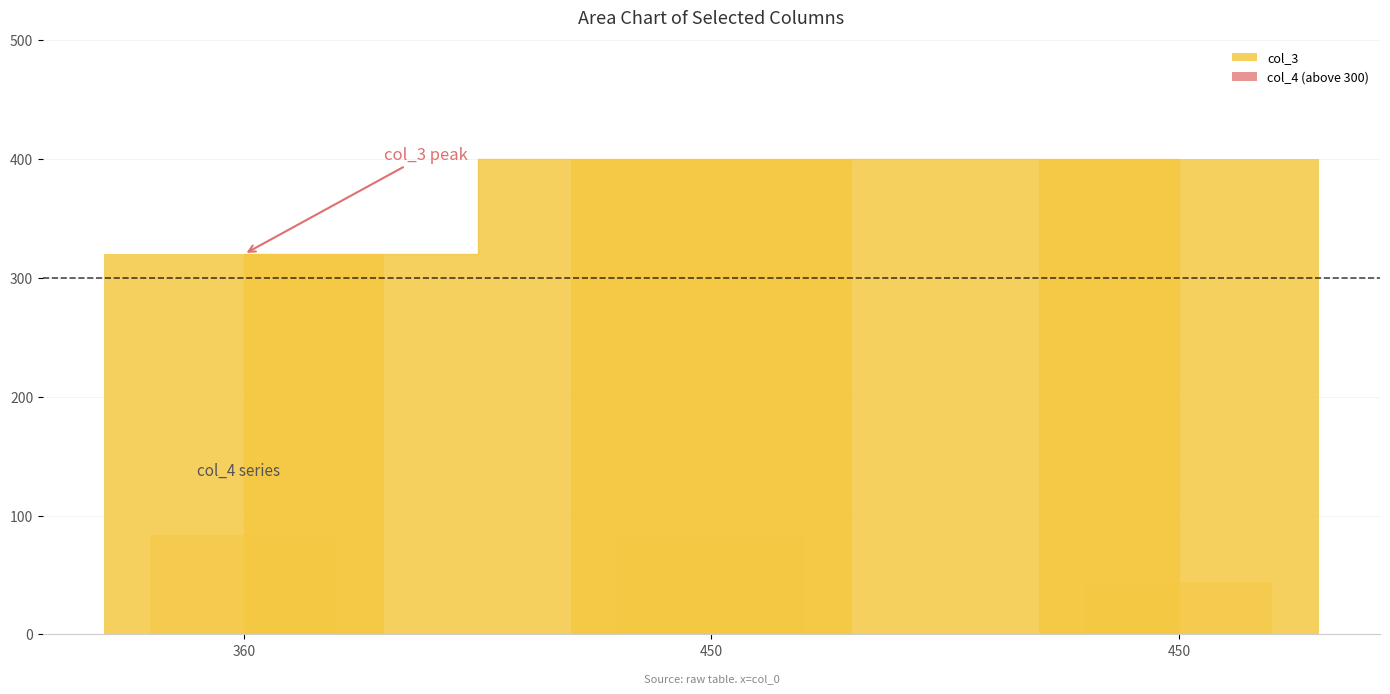

Which has a higher value, 450 or 450?

450